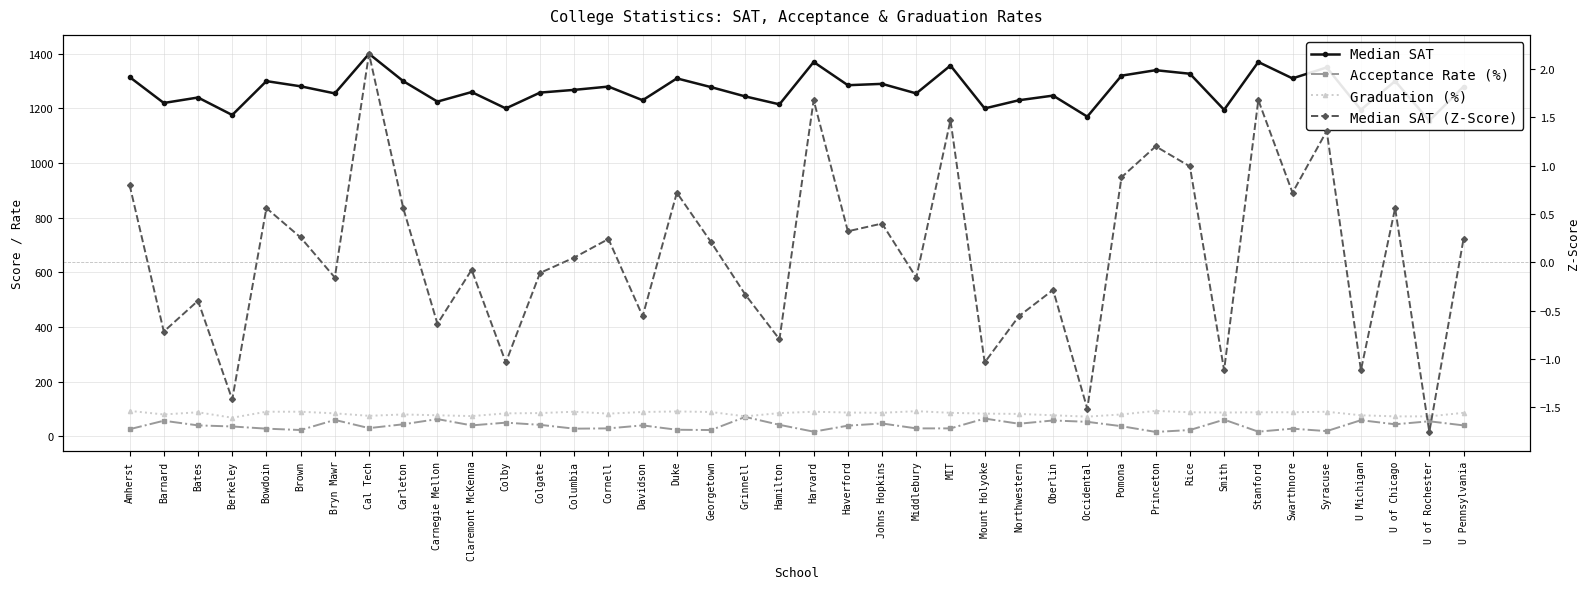

True or false: Median SAT has more than 0 interior local peaks.

True